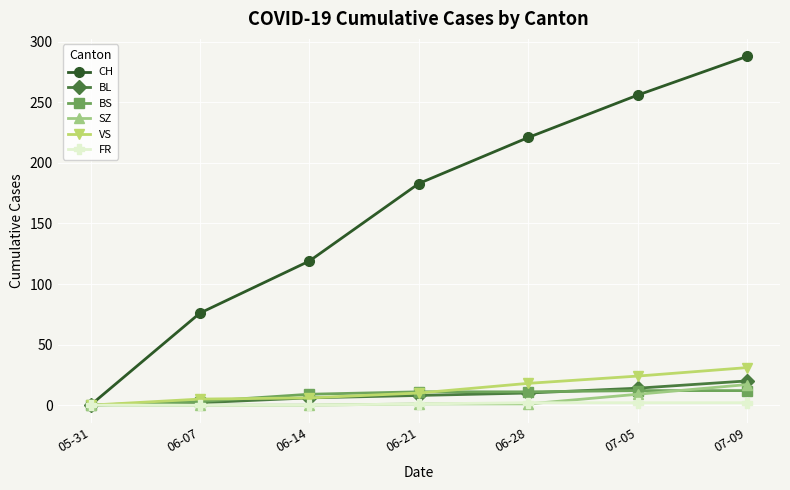

Which category has the highest value across all series?

07-09